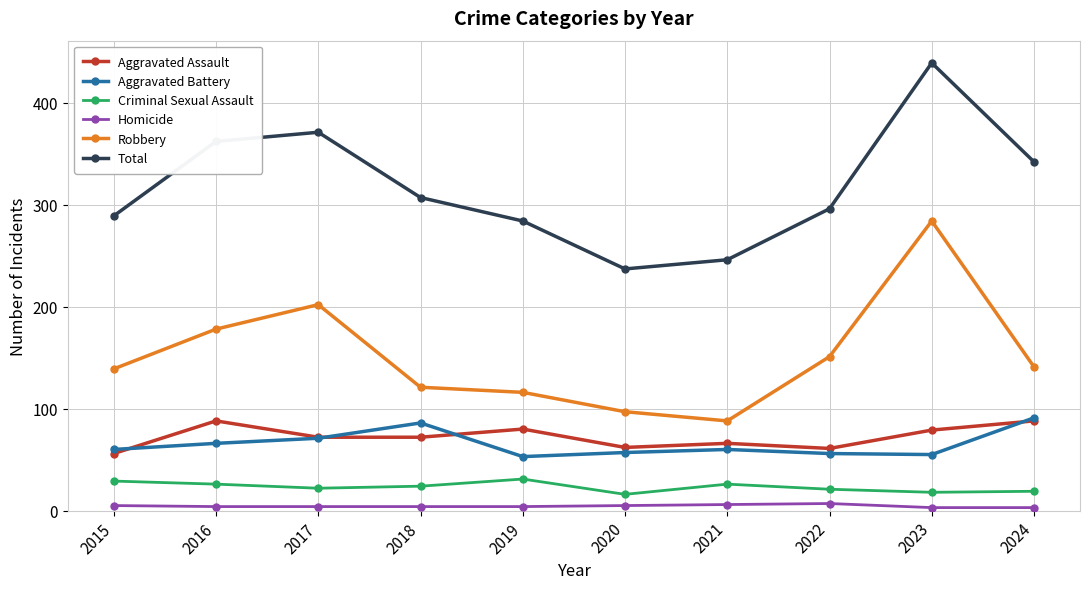

At which label is Total closest to 338?

2024